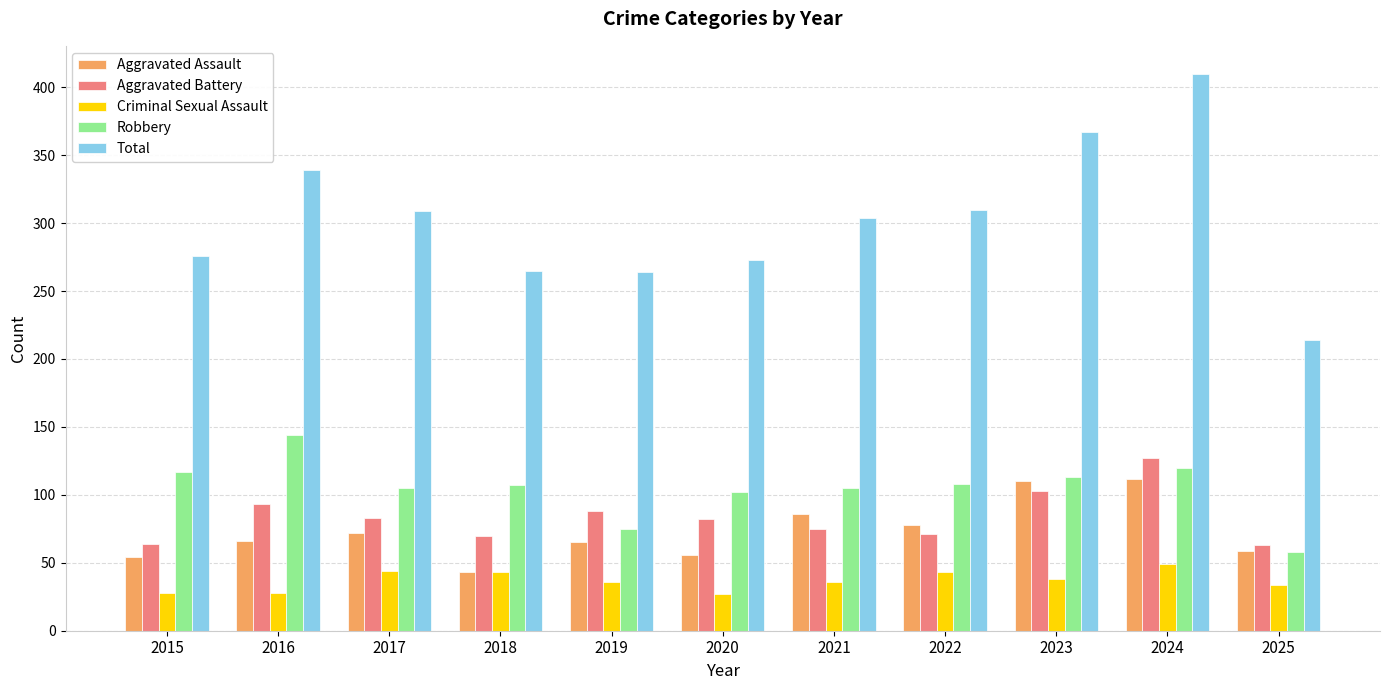

What is the value of the Aggravated Assault bar at the 4th from the left?

43